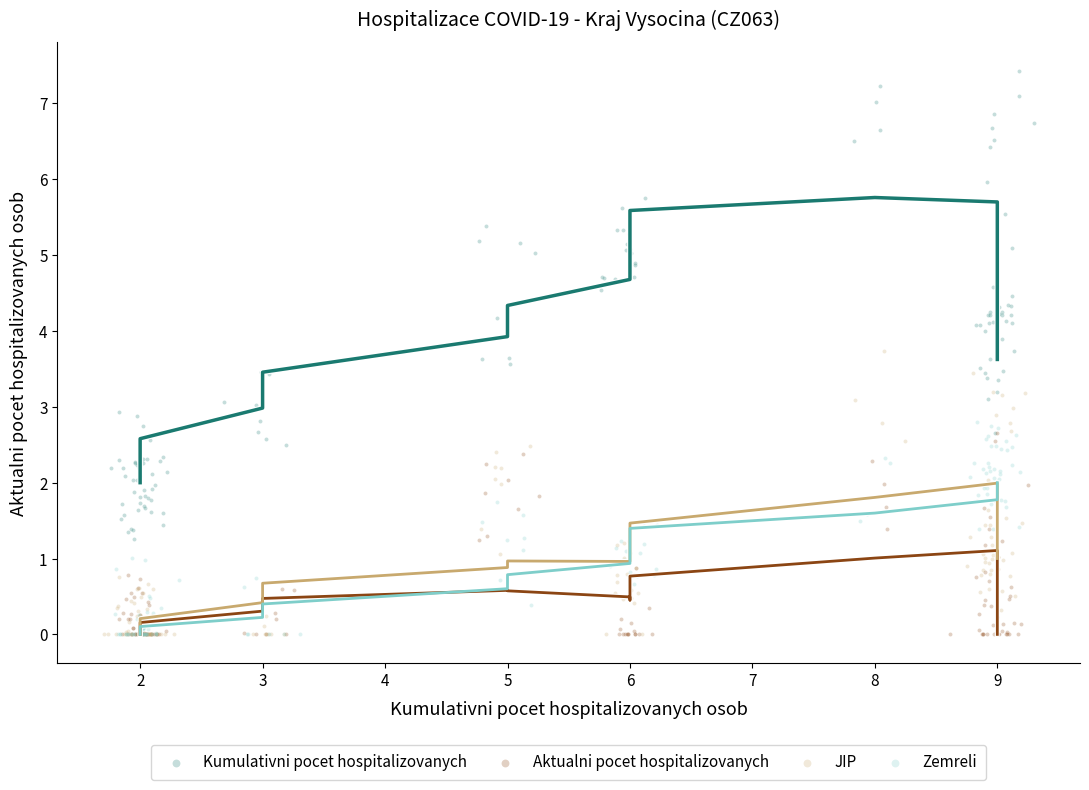

Which series has the largest Y range (max minus min)?

Kumulativni pocet hospitalizovanych